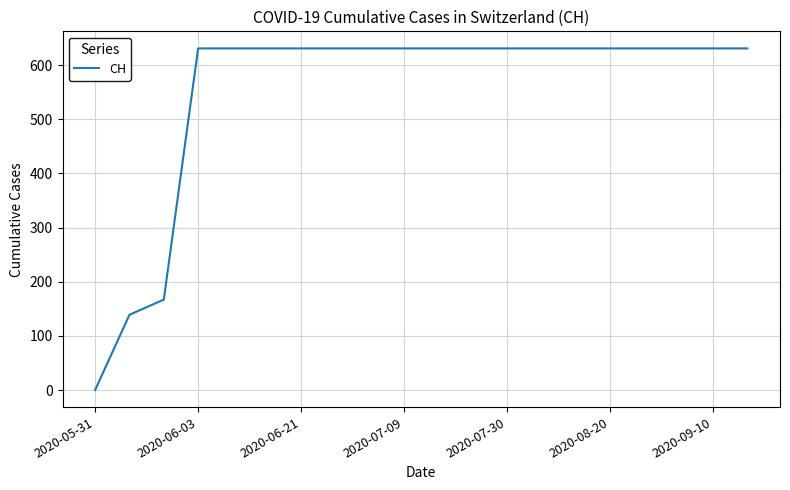

What is the sum of all values?

11033